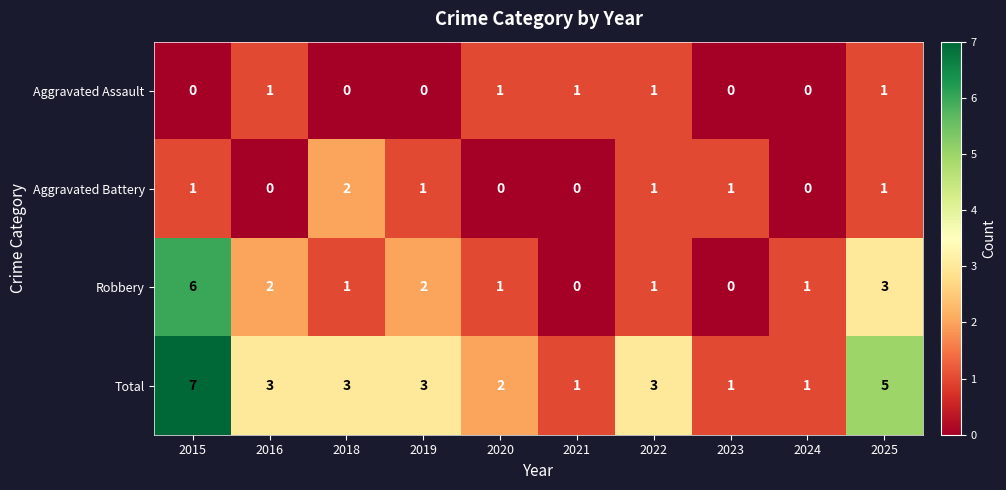

What is the total value across all series at 2019?

6